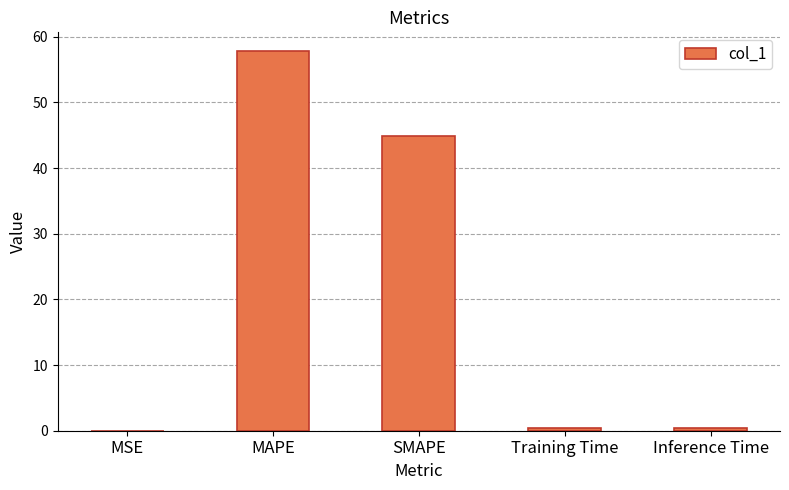

Is it true that the value at SMAPE is 44.8?

True